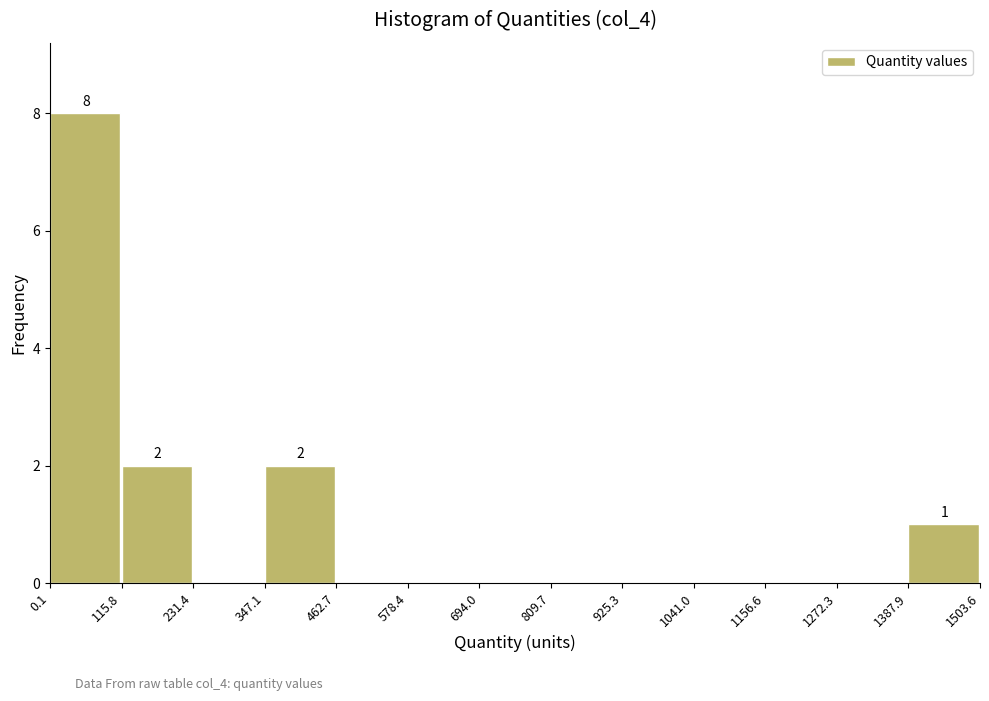

Over which range of the x-axis is the bar tallest?

0.1 to 115.8